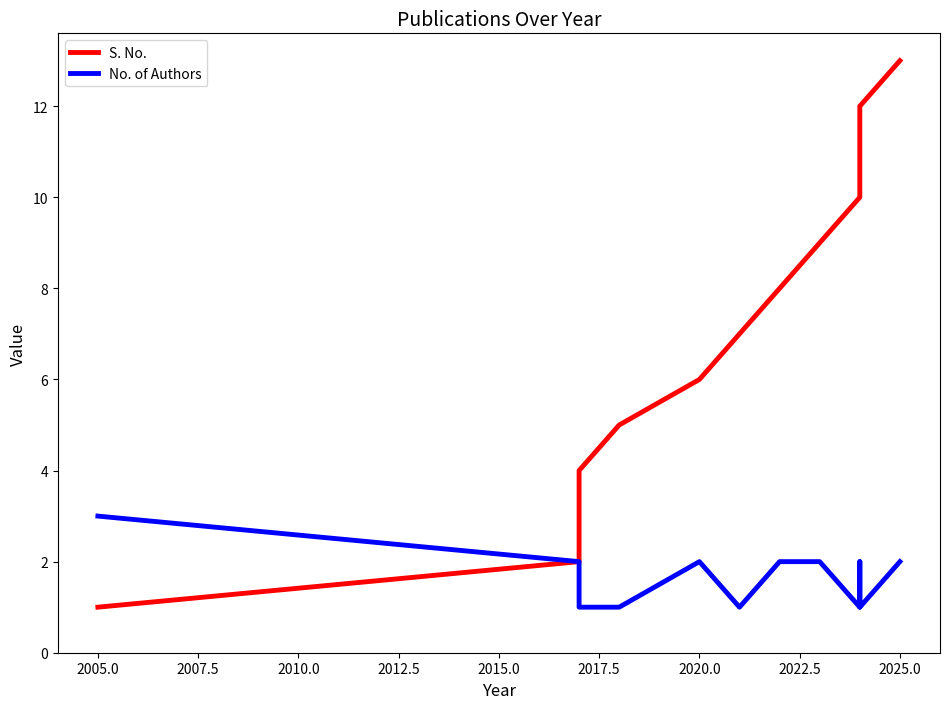

The S. No. series shows 18 at 2027.5. True or false?

False